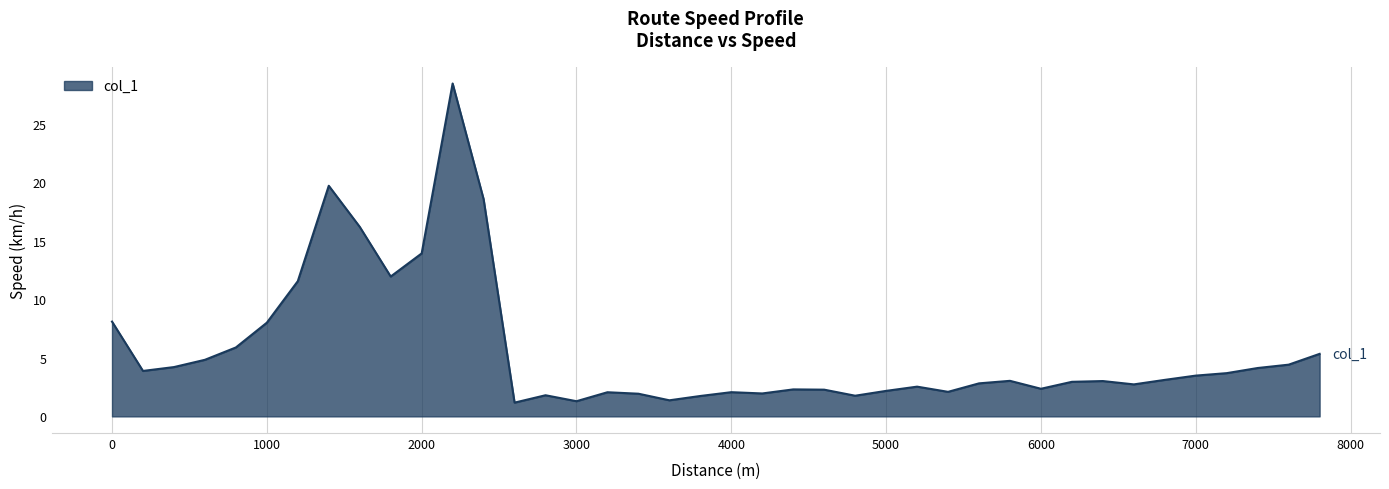

What is the smallest value displayed?

1.2